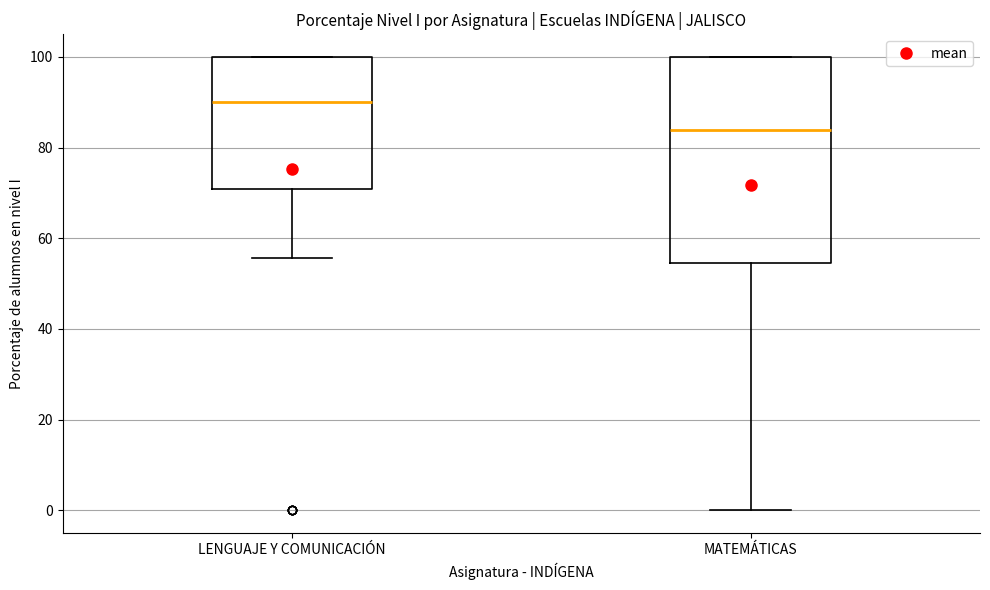

Reading left to right, transcribe this box plot: for each box, give where its median line is, the range the box spans, and where its two whiskers end, as read against the y-axis. The values are not printed on the chart, so give them approximately, as read against the axis.

LENGUAJE Y COMUNICACIÓN: median 90, box 70 to 100, whiskers 56 to 100
MATEMÁTICAS: median 84, box 54 to 100, whiskers 0 to 100